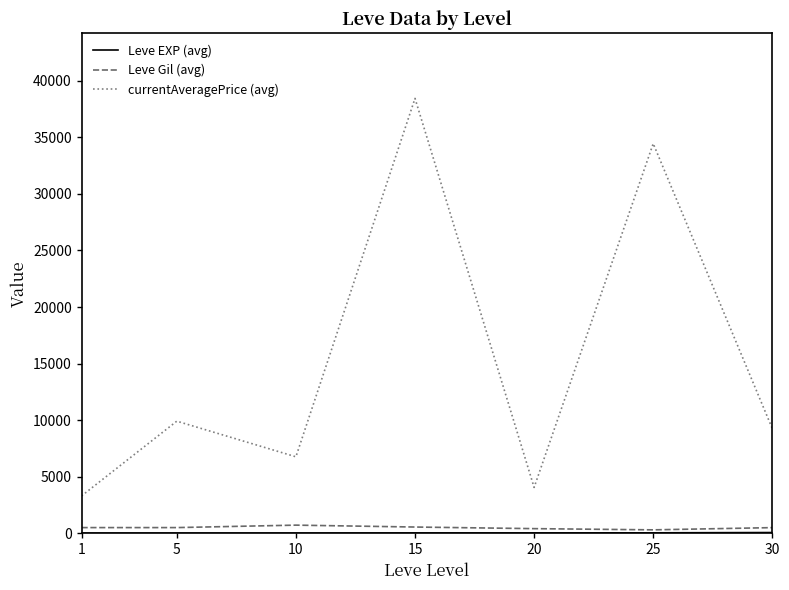

What is the difference between the maximum and second lowest values in the currentAveragePrice (avg) series?

34399.0